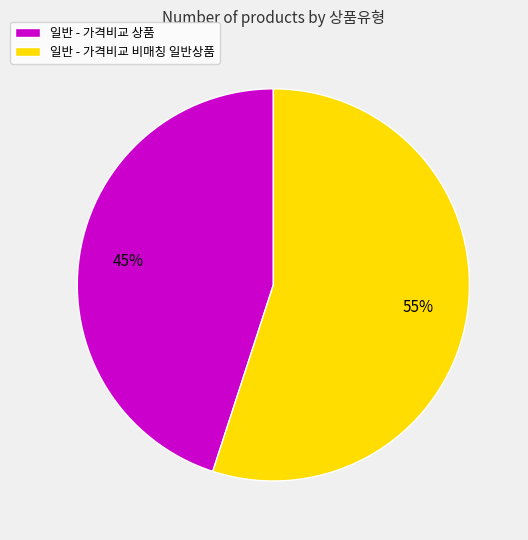

Is the sum of 일반 - 가격비교 상품 and 일반 - 가격비교 비매칭 일반상품 greater than half?

Yes